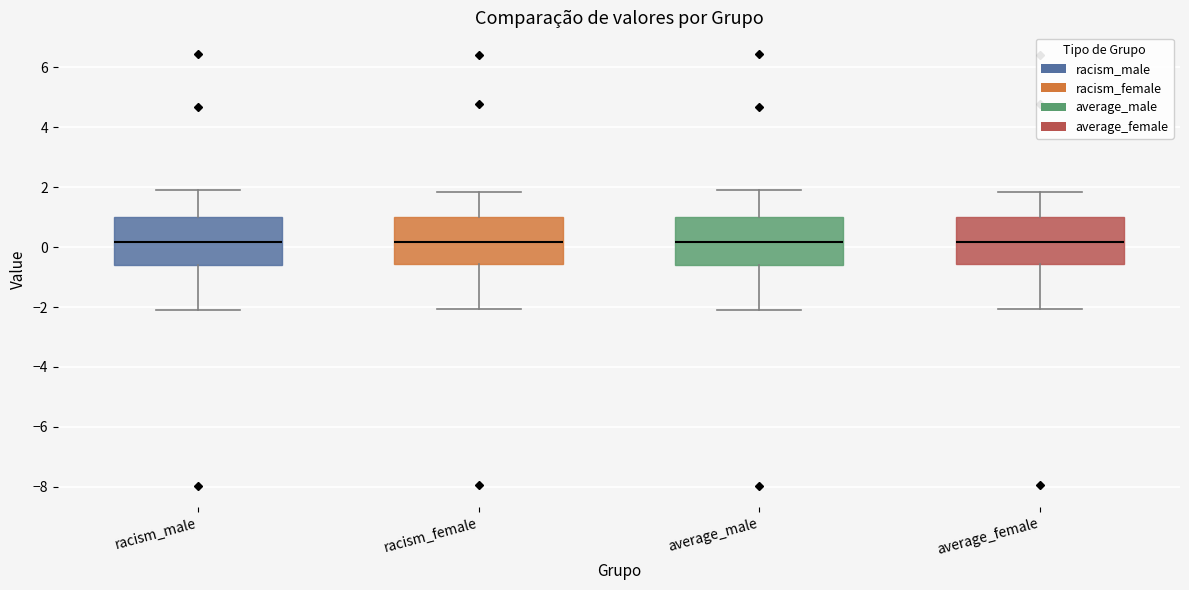

Where does the lower whisker of the box for average_female end on the y-axis? The values are not printed on the chart, so give them approximately, as read against the axis.

-2.0